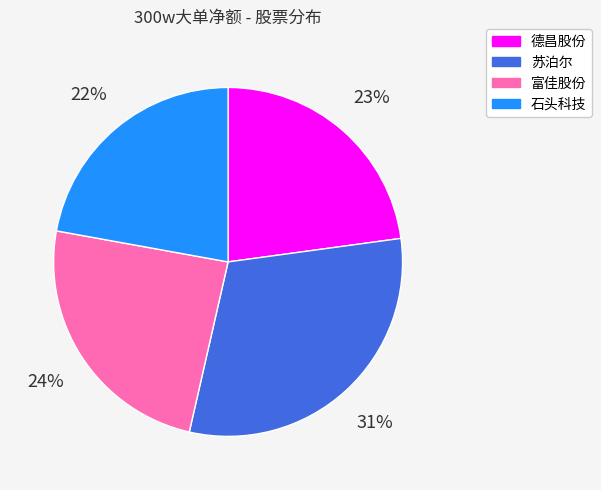

Combined, do 德昌股份 and 石头科技 account for over 50%?

No